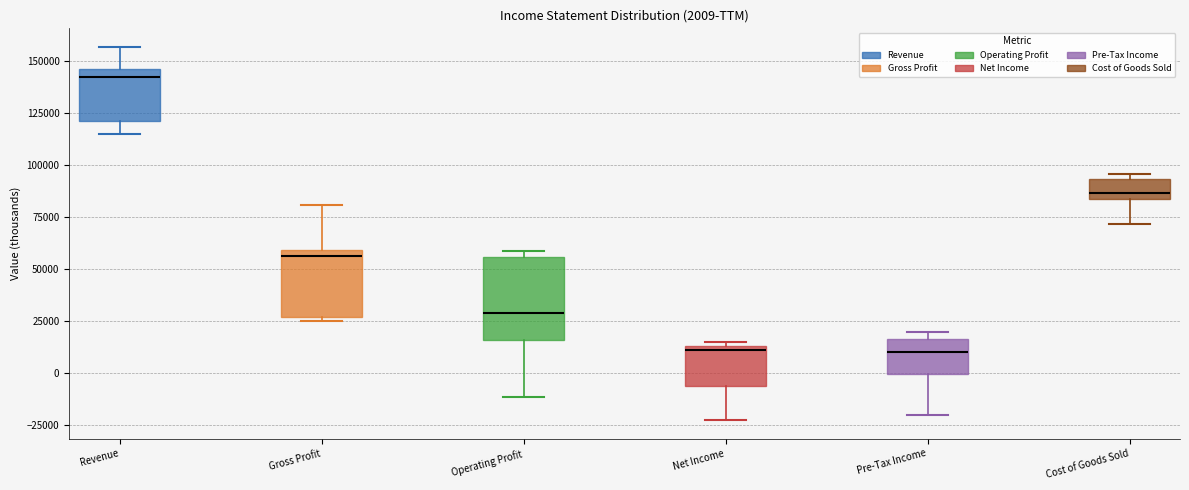

Which box is the tallest, from its lower edge to its upper edge?

Operating Profit